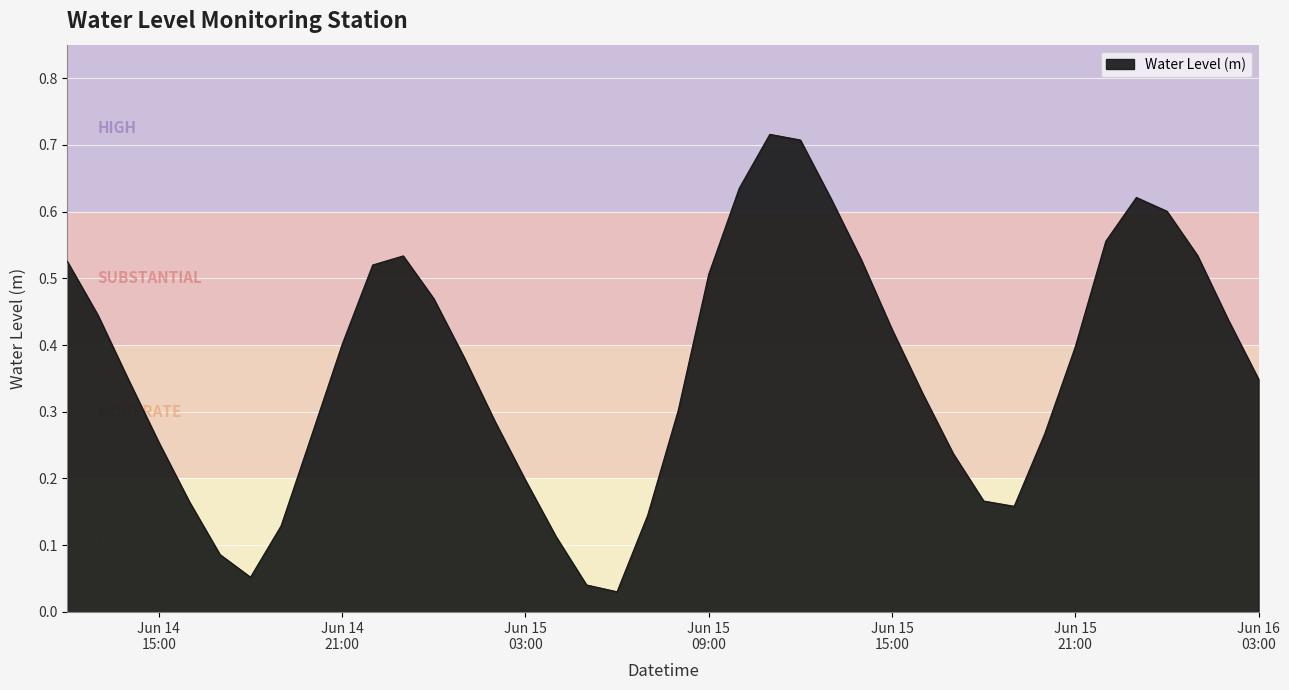

What is the sum of all values?

14.5